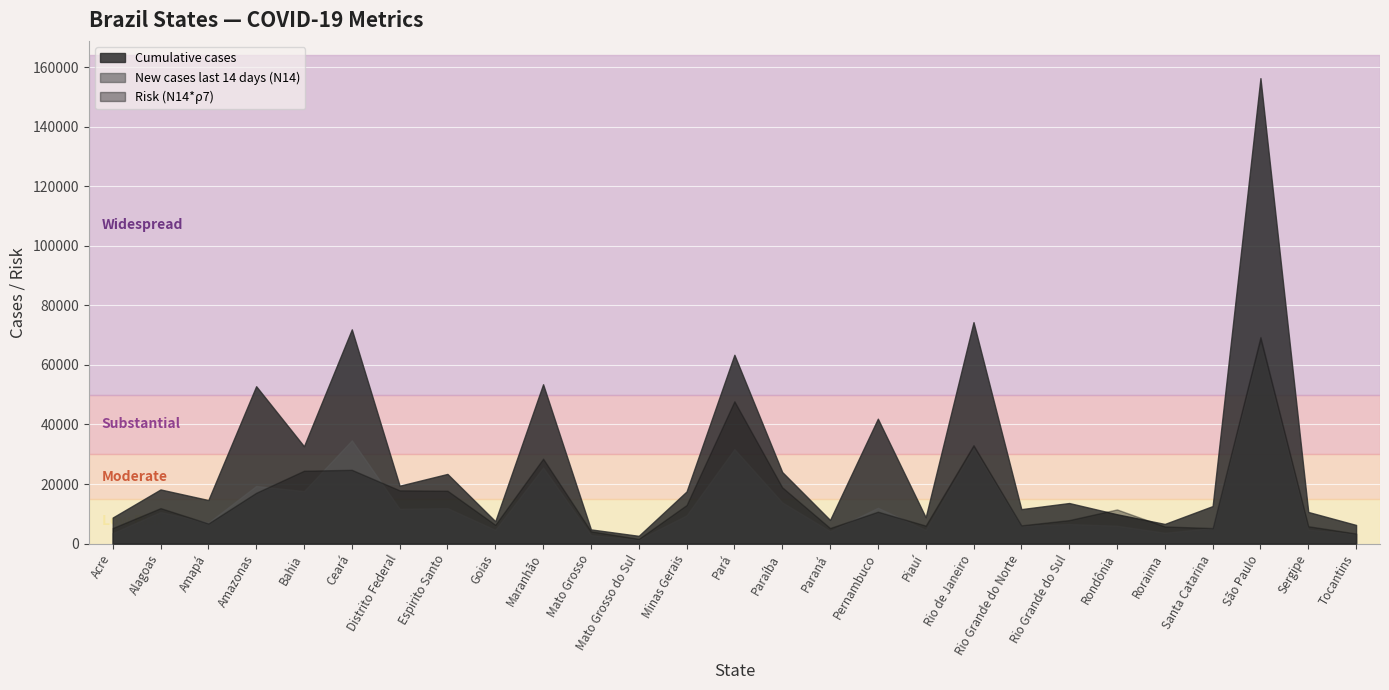

What is the difference between the highest and lowest values at Amazonas?

35780.8